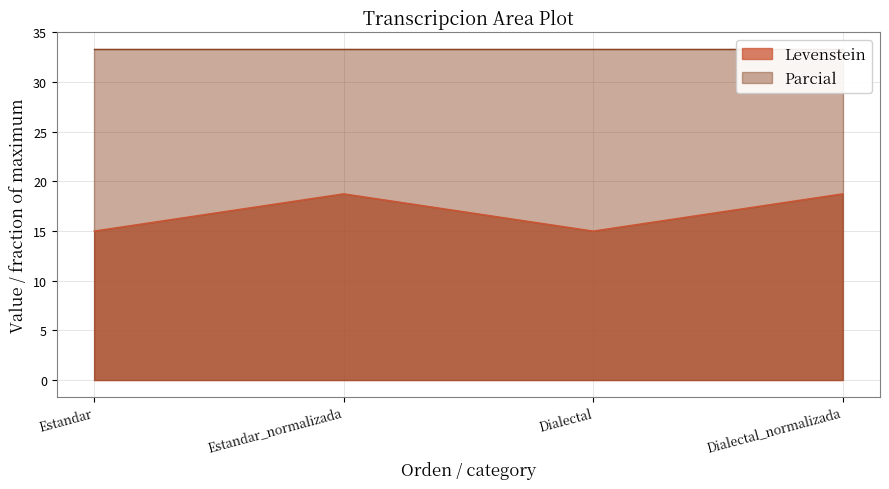

Count the number of values greater than 18.

2